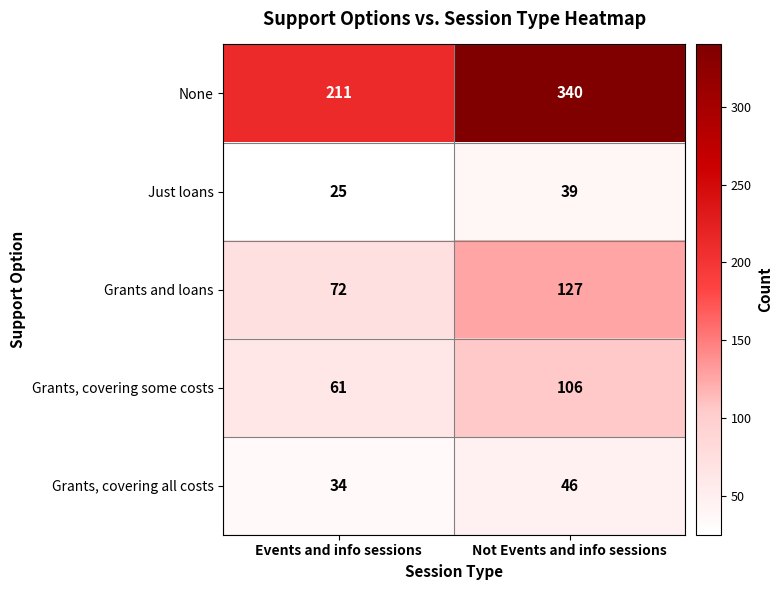

What is the difference between the Grants and loans values at Not Events and info sessions and Events and info sessions?

55